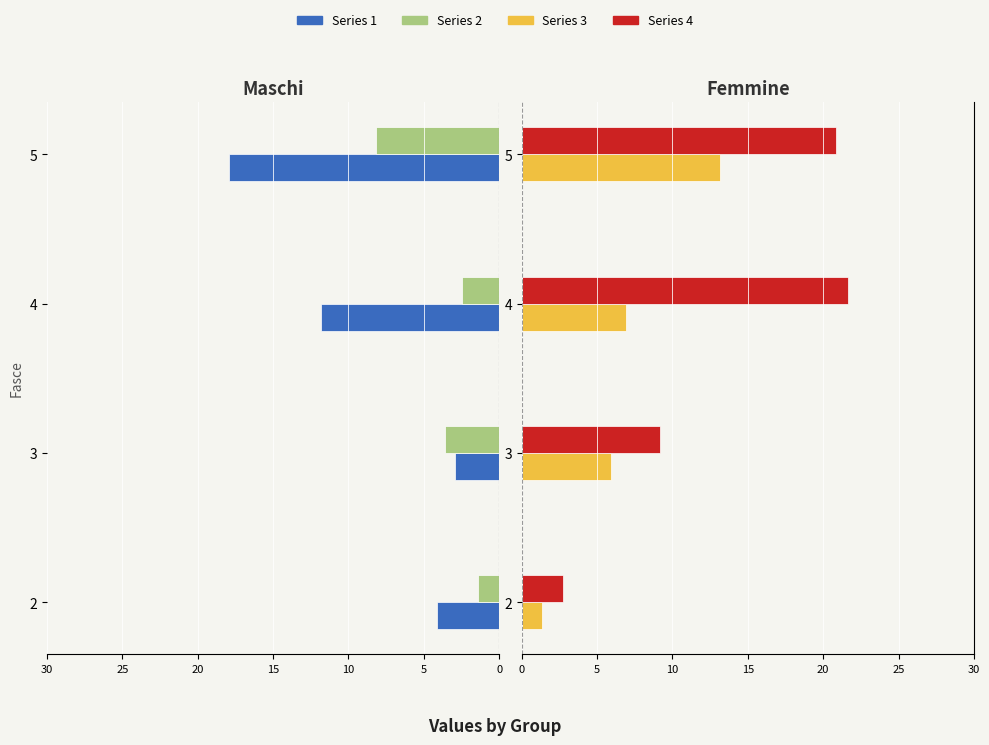

How many bars are there in each group?

4